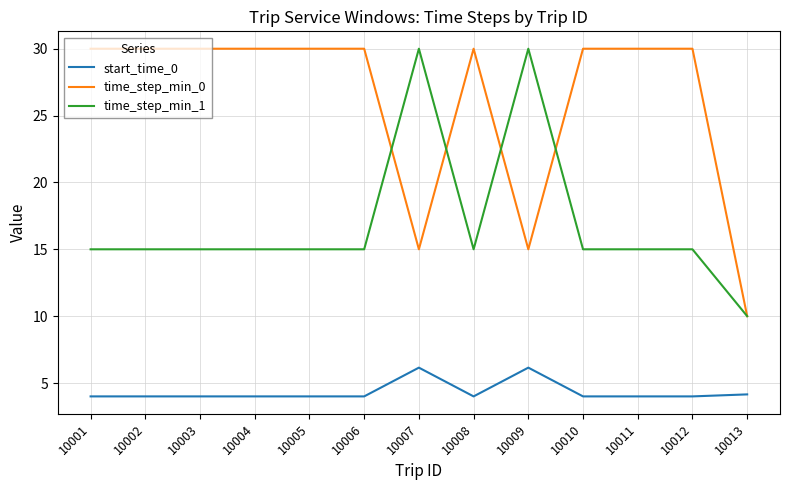

Rank the series at 10011 from highest to lowest value.

time_step_min_0, time_step_min_1, start_time_0